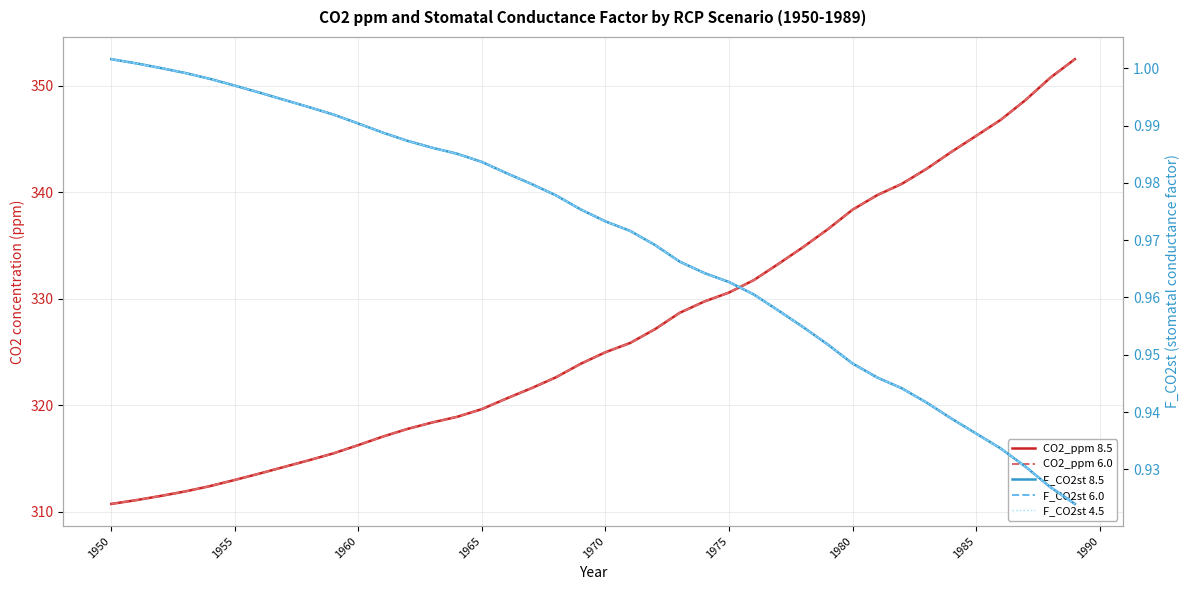

What position from the left is 1970?

21